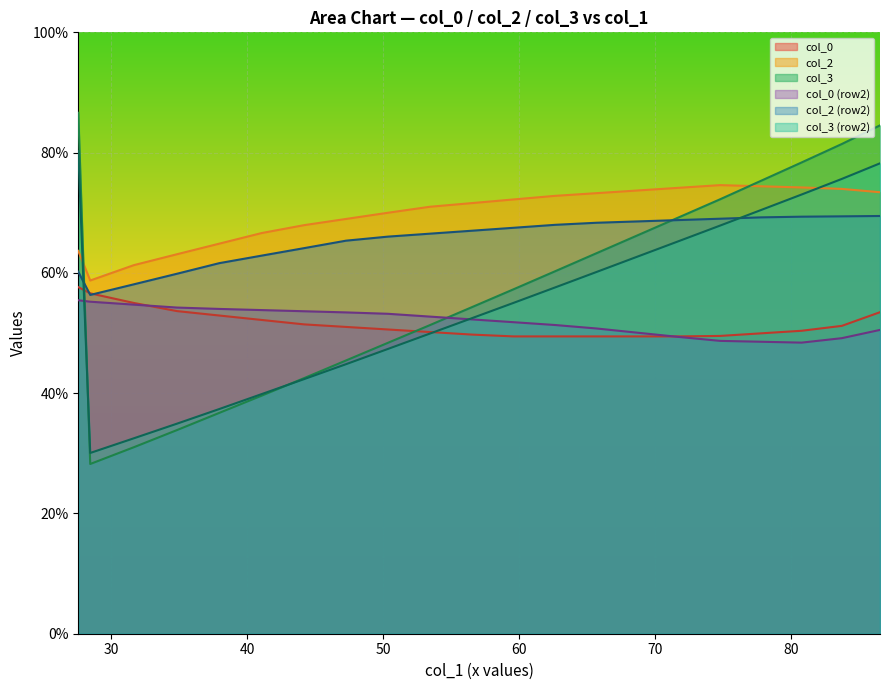

How many categories are shown in the chart?

21